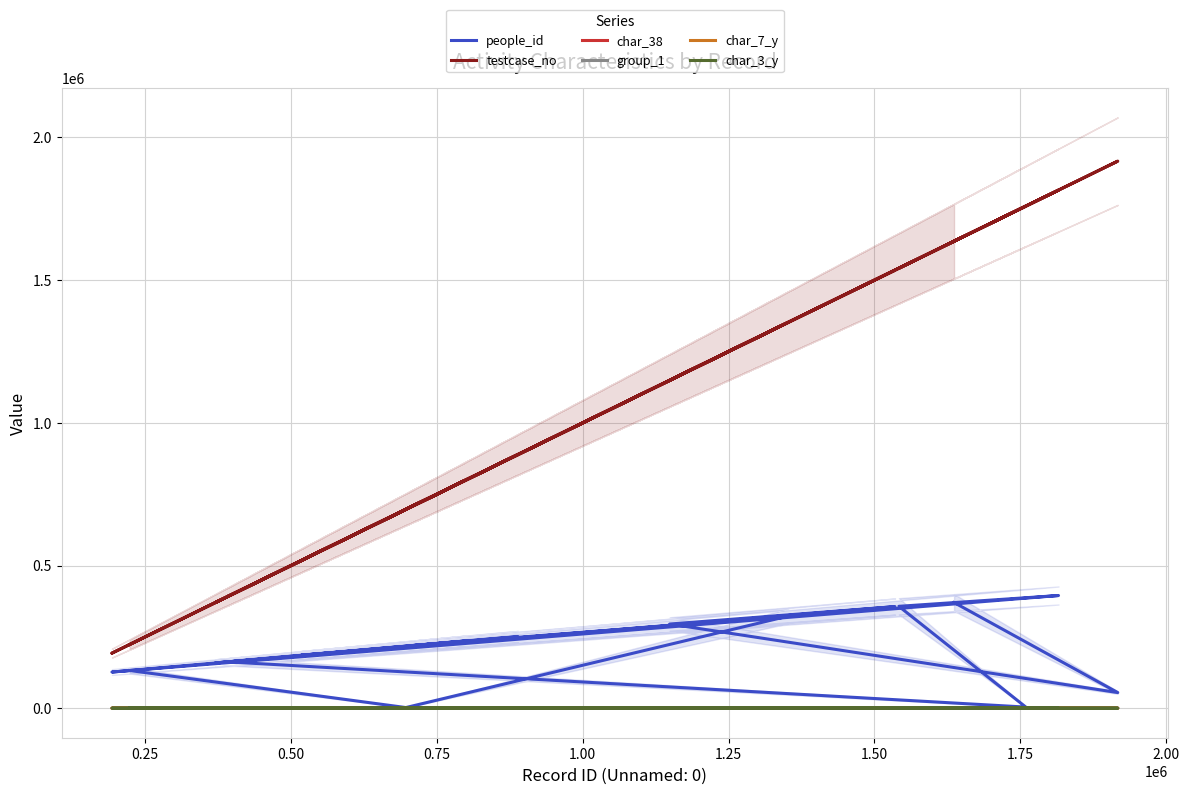

How many positive values does the char_38 series have?

17